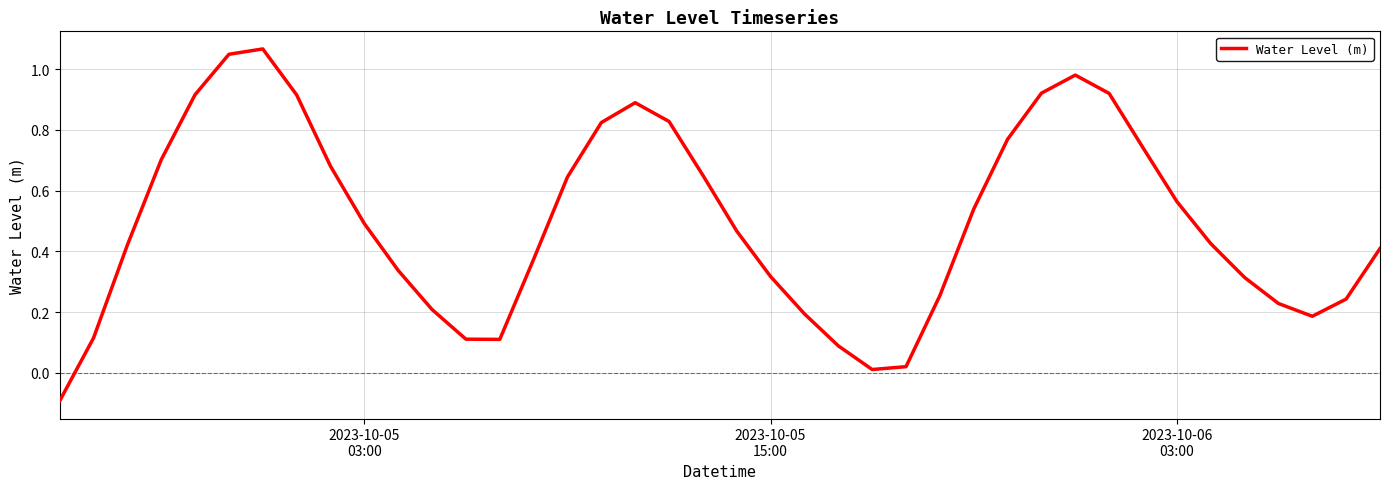

What is the difference between the maximum and minimum values?

1.2